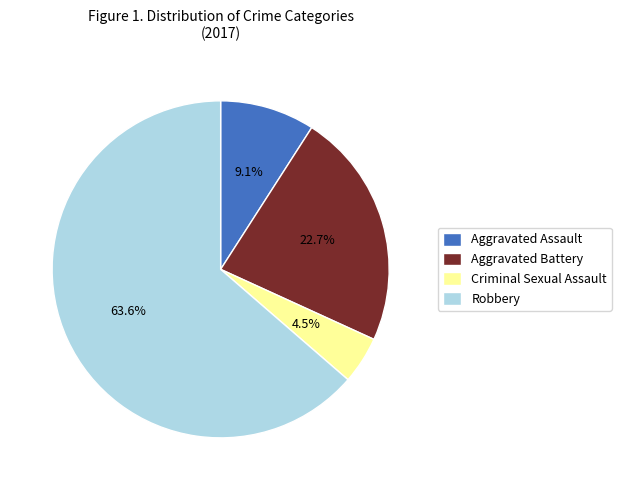

To the nearest percent, what is the combined percentage of Aggravated Battery and Robbery?

86%